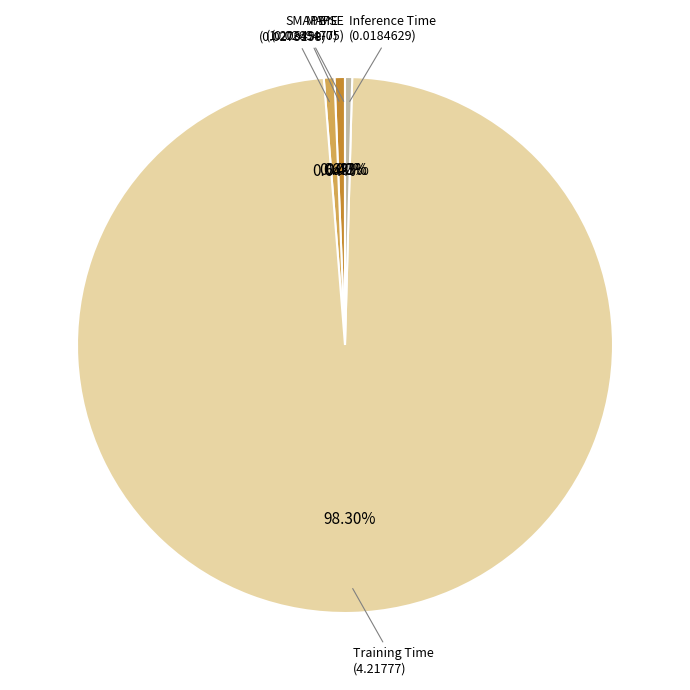

Is there any slice that represents more than half of the pie?

Yes